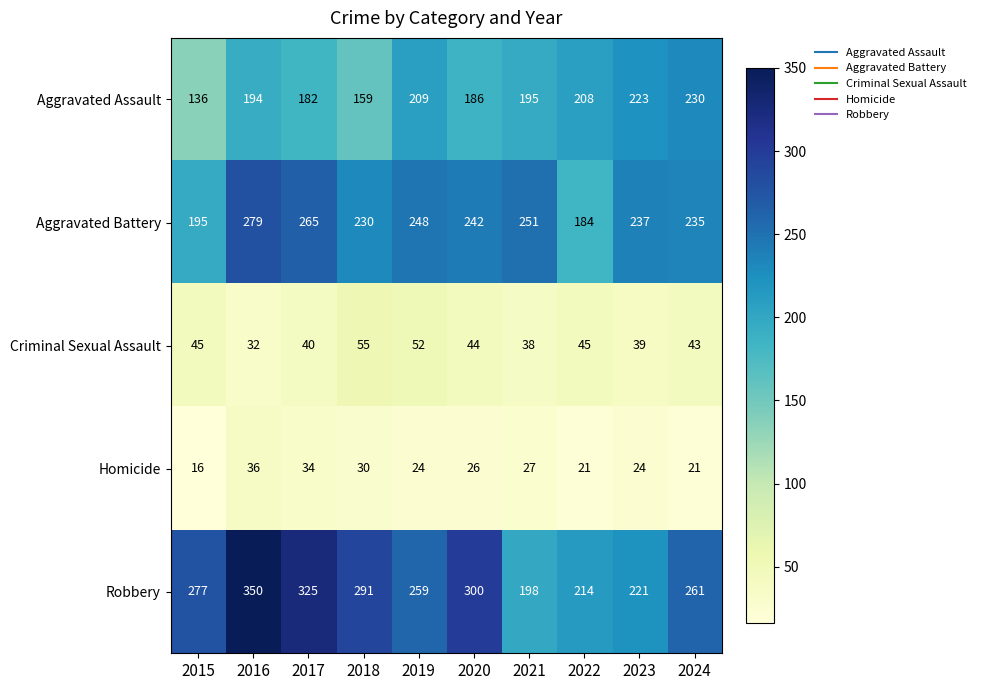

Which category has the highest value in the Aggravated Assault series?

2024